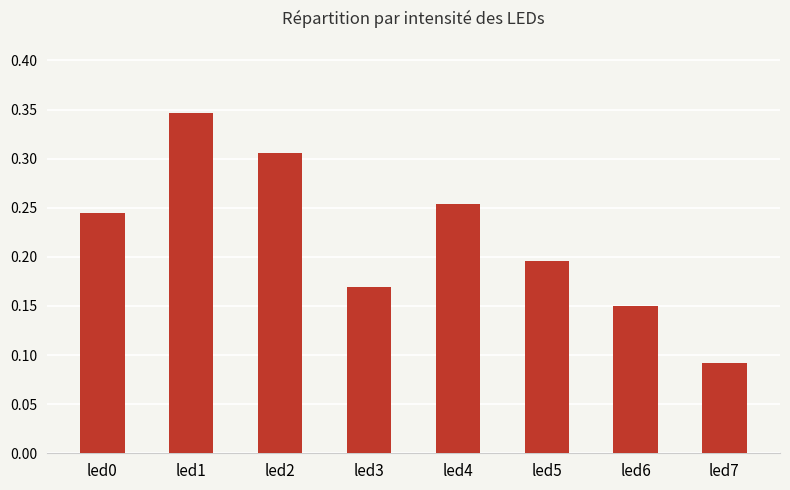

Which category has the lowest value across all series?

led7